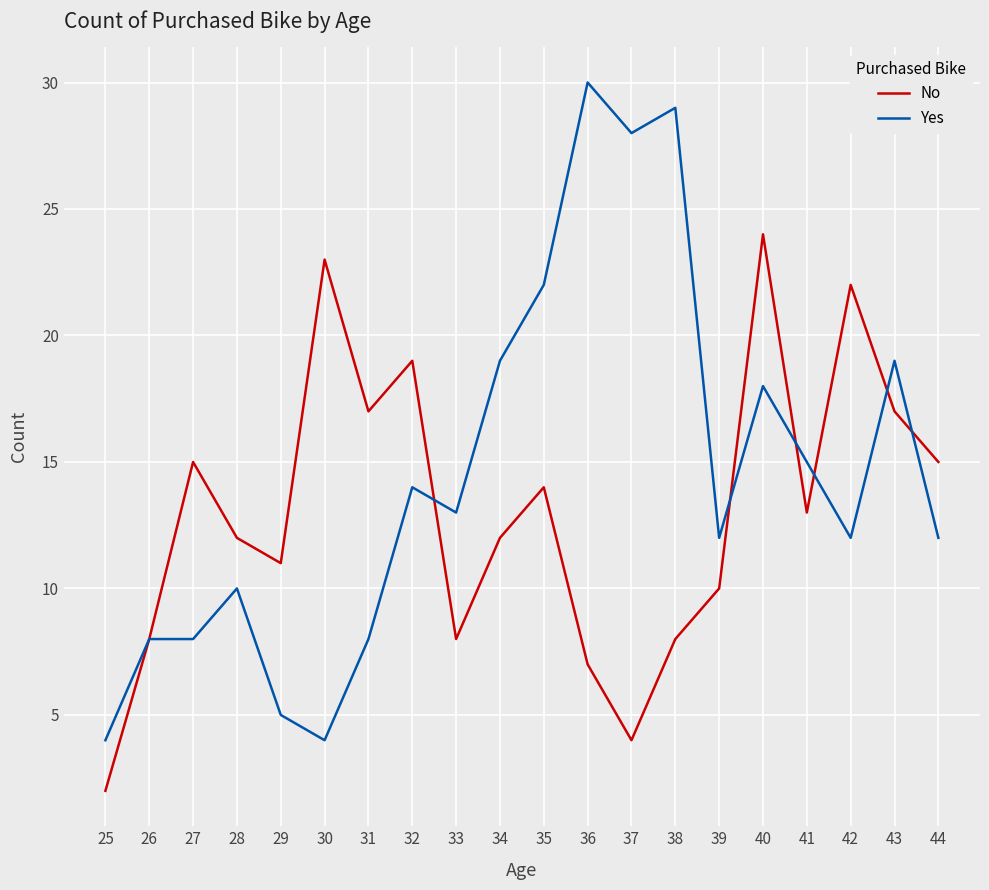

Which series has the largest total across all categories?

Yes